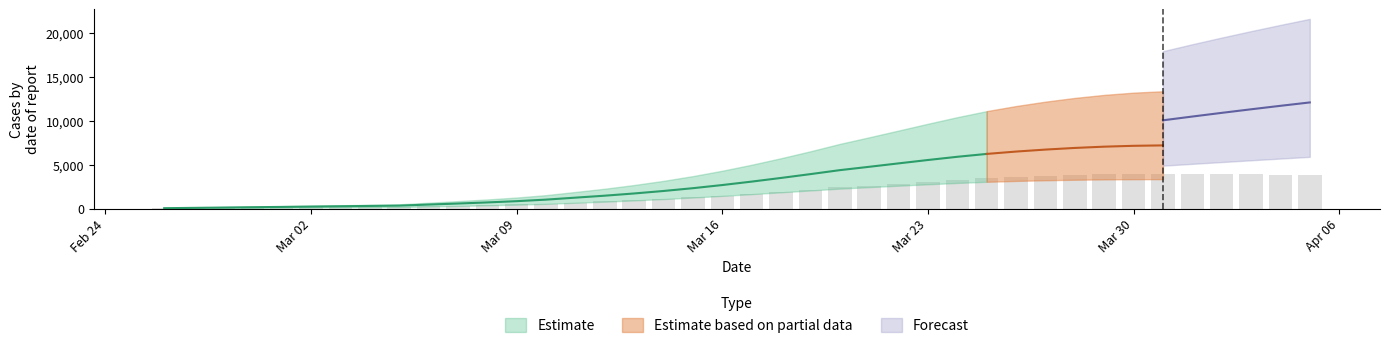

What is the highest value of the predicted_current_infected_lower series?

3352